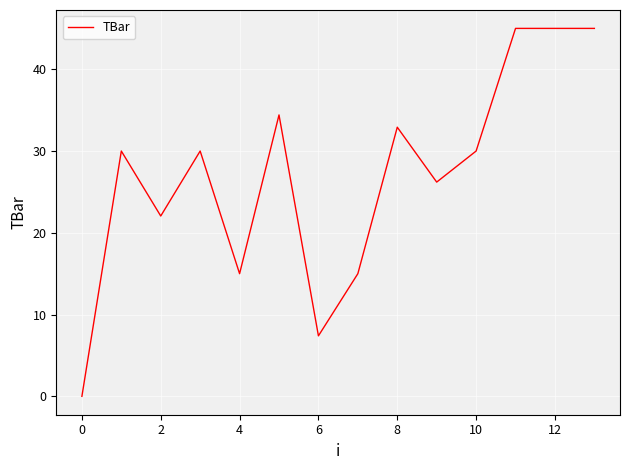

What is the difference between the maximum and minimum values?

45.0